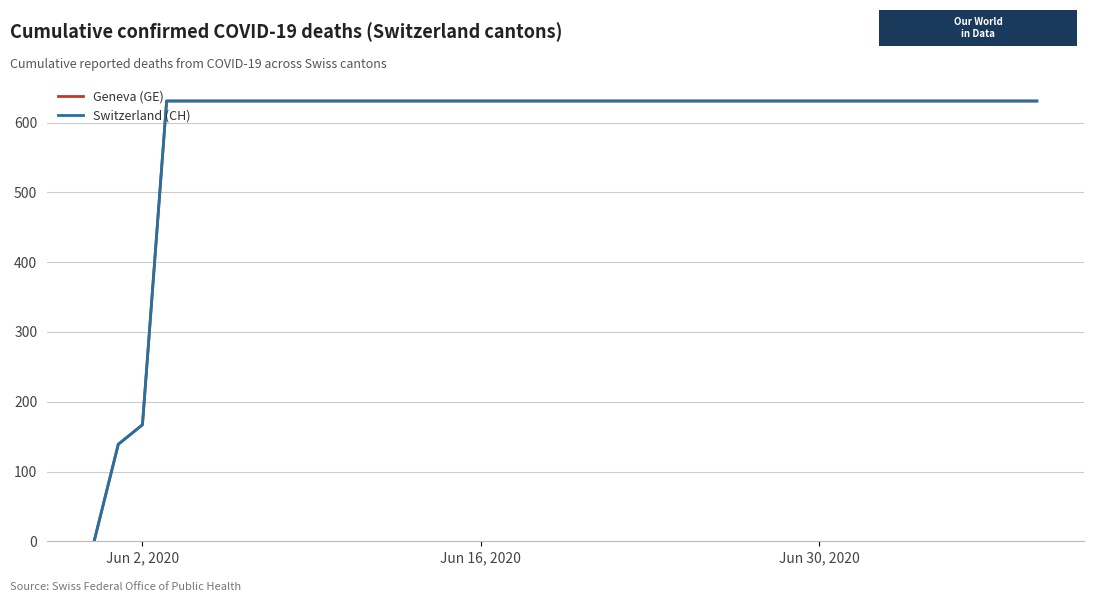

Reading right to left, transcribe all the data shown in this chart.

Geneva (GE): 631	631	631	631	631	631	631	631	631	631	631	631	631	631	631	631	631	631	631	631	631	631	631	631	631	631	631	631	631	631	631	631	631	631	631	631	631	167	139	0
Switzerland (CH): 631	631	631	631	631	631	631	631	631	631	631	631	631	631	631	631	631	631	631	631	631	631	631	631	631	631	631	631	631	631	631	631	631	631	631	631	631	167	139	0